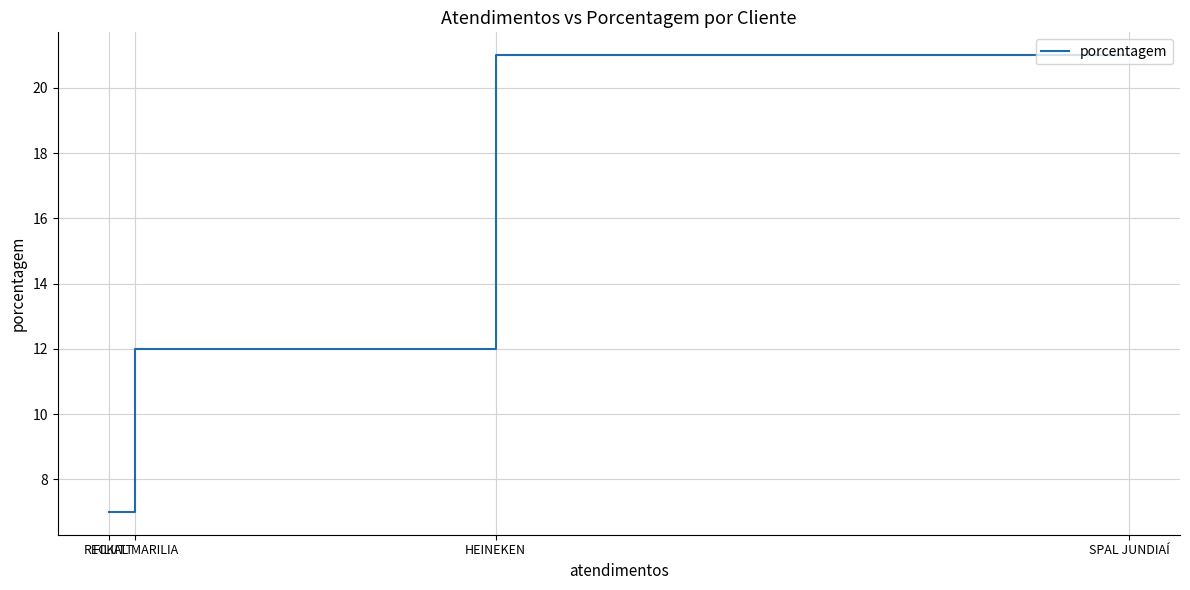

True or false: the data shows 7 at RECKITT.

True